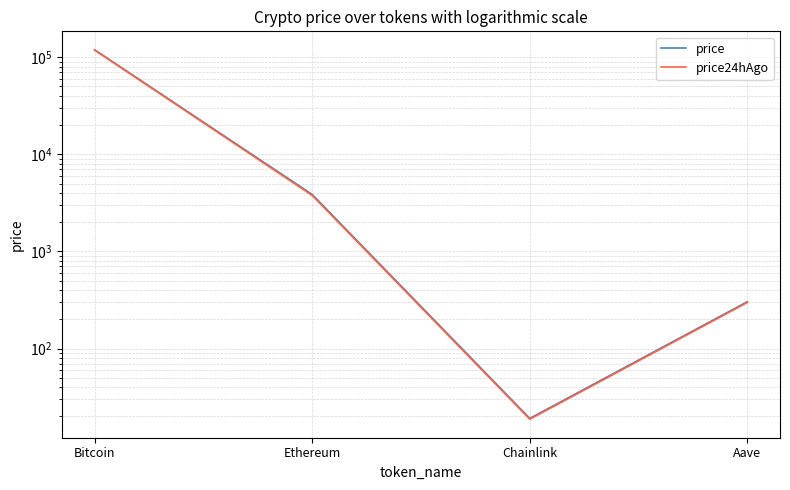

At how many categories does at least one series exceed 88645?

1